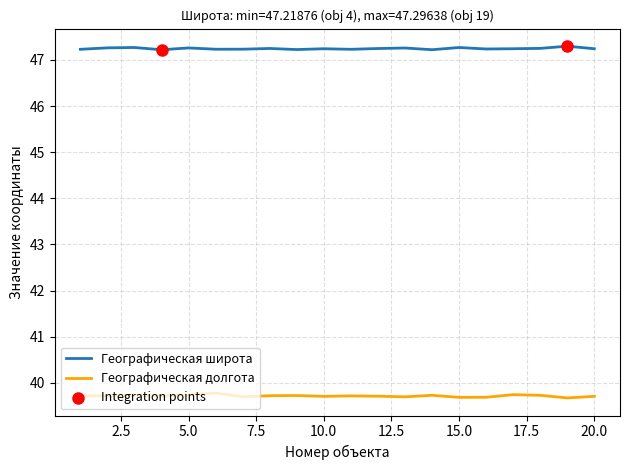

What is the maximum value shown in the chart?

47.3